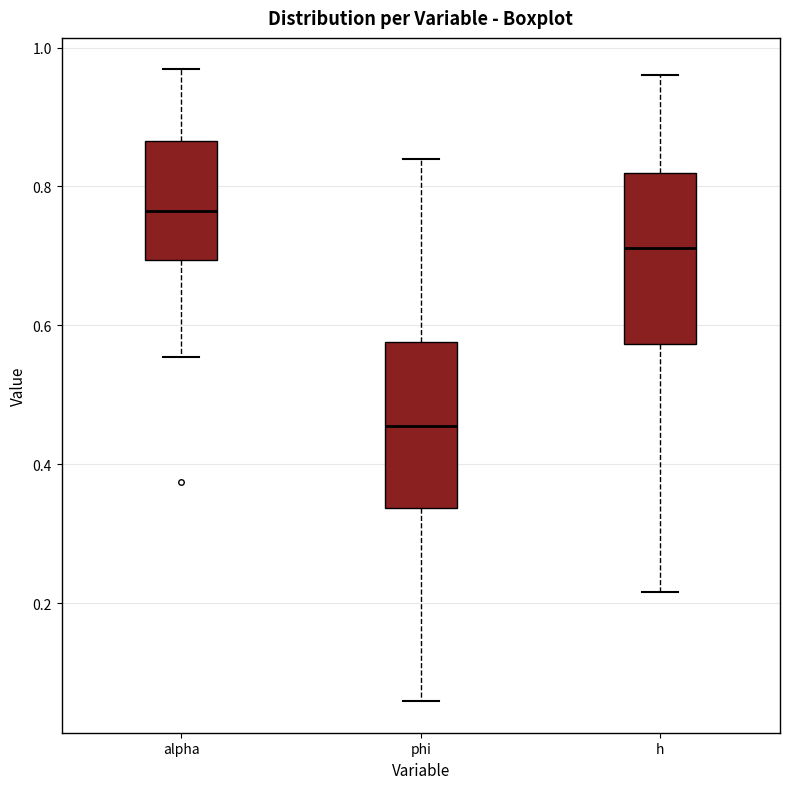

Reading left to right, transcribe this box plot: for each box, give where its median line is, the range the box spans, and where its two whiskers end, as read against the y-axis. The values are not printed on the chart, so give them approximately, as read against the axis.

alpha: median 0.76, box 0.70 to 0.86, whiskers 0.56 to 0.96
phi: median 0.46, box 0.34 to 0.58, whiskers 0.06 to 0.84
h: median 0.72, box 0.58 to 0.82, whiskers 0.22 to 0.96